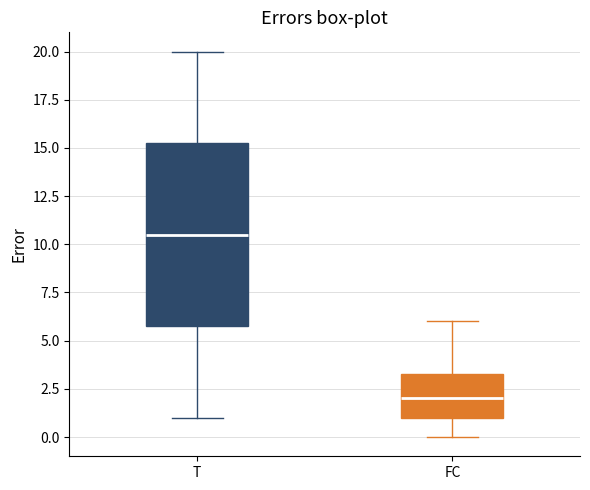

Comparing the boxes themselves (not the whiskers), which one is the tallest?

T